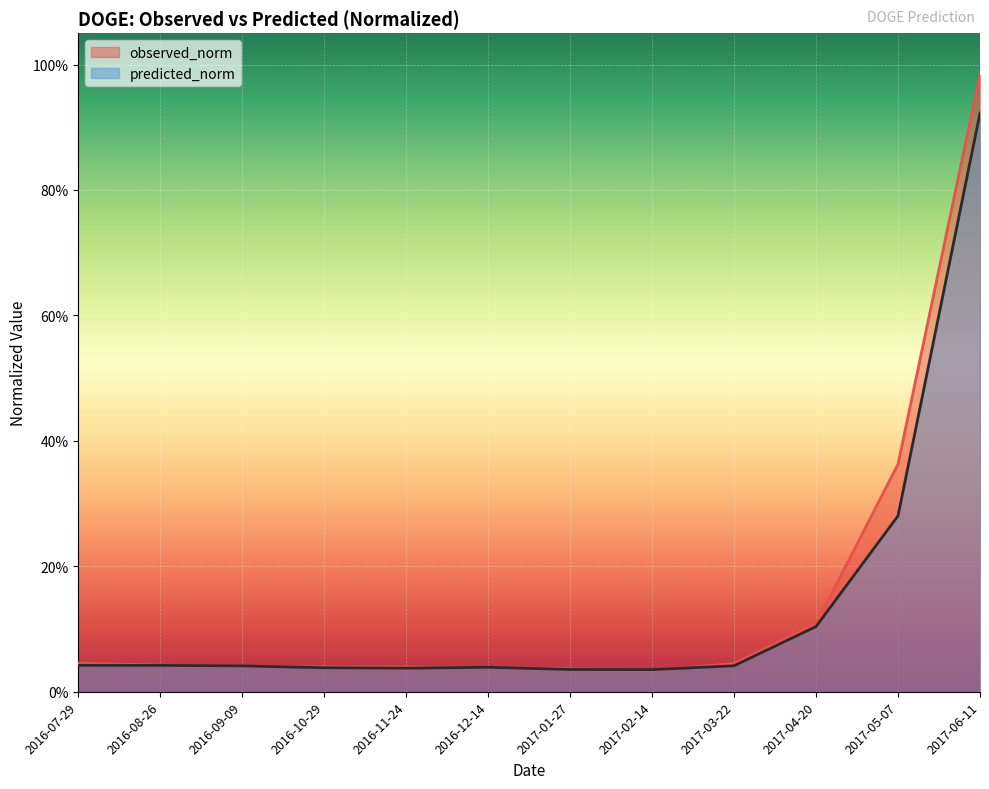

How many lines are shown in the chart?

2